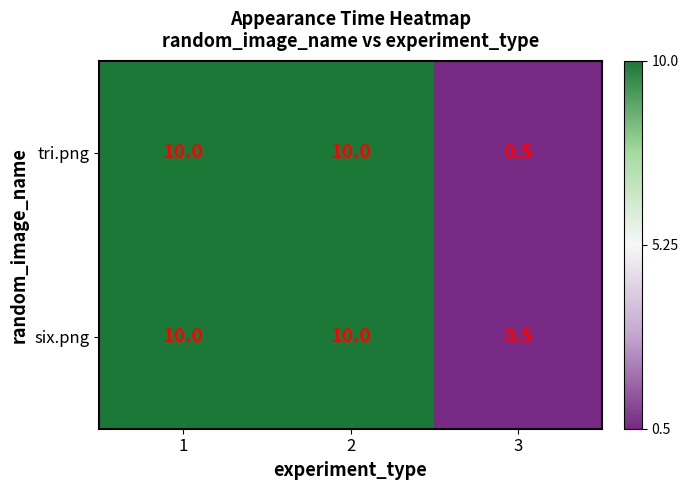

What is the sum of all tri.png values?

20.5